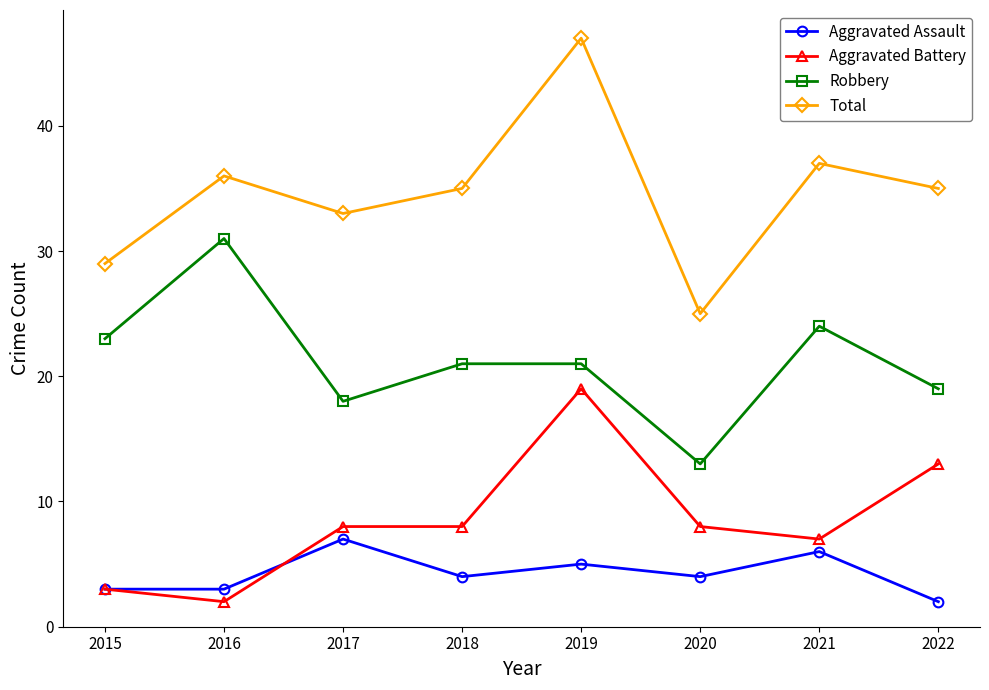

Reading right to left, list all the values displayed in this chart.

Aggravated Assault: 2	6	4	5	4	7	3	3
Aggravated Battery: 13	7	8	19	8	8	2	3
Robbery: 19	24	13	21	21	18	31	23
Total: 35	37	25	47	35	33	36	29